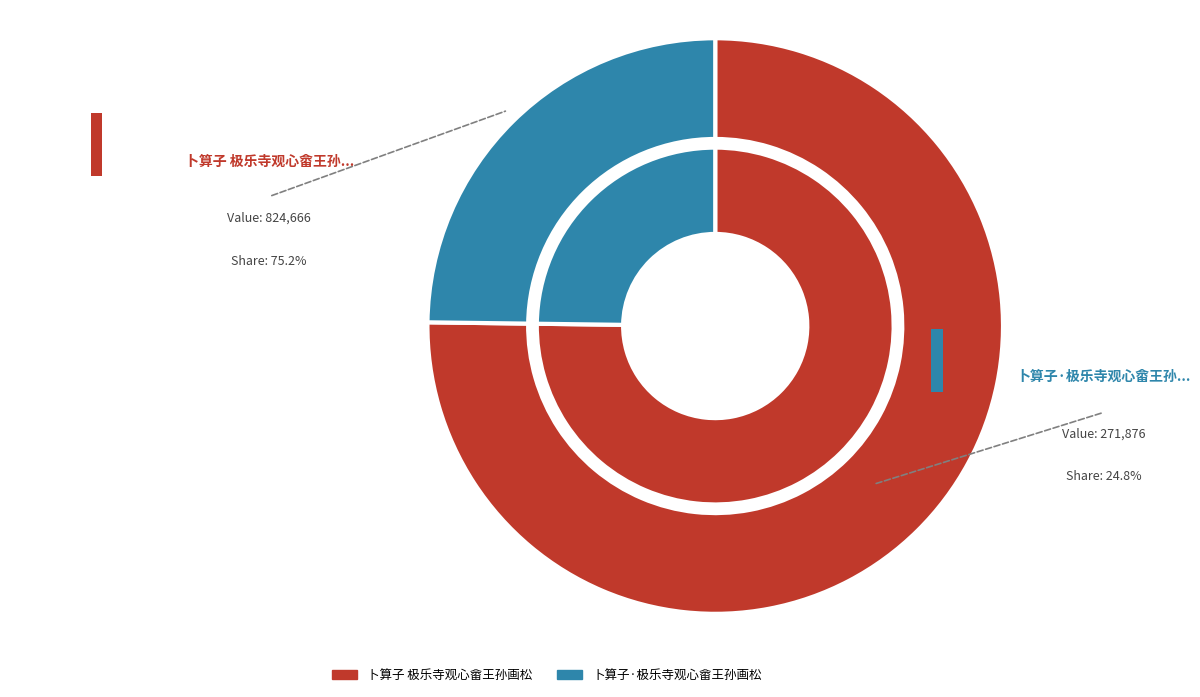

Is it true that 卜算子·极乐寺观心畲王孙画松 is 33% of the pie?

False